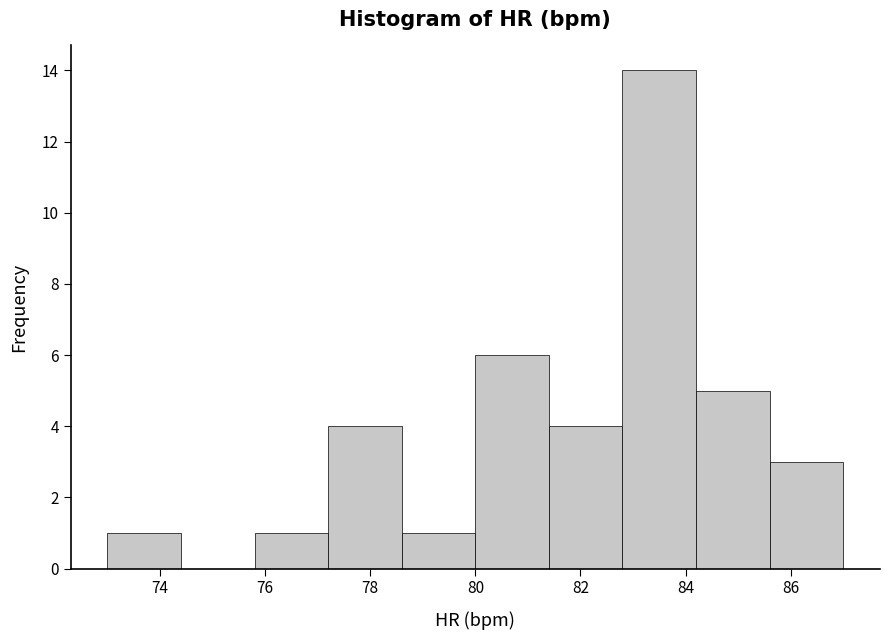

Reading left to right, list every bar in this chart as the range it spans on the x-axis followed by its height. The values are not printed on the chart, so give them approximately, as read against the axis.

73.0 to 74.4: 1
74.4 to 75.8: 0
75.8 to 77.2: 1
77.2 to 78.6: 4
78.6 to 80.0: 1
80.0 to 81.4: 6
81.4 to 82.8: 4
82.8 to 84.2: 14
84.2 to 85.6: 5
85.6 to 87.0: 3